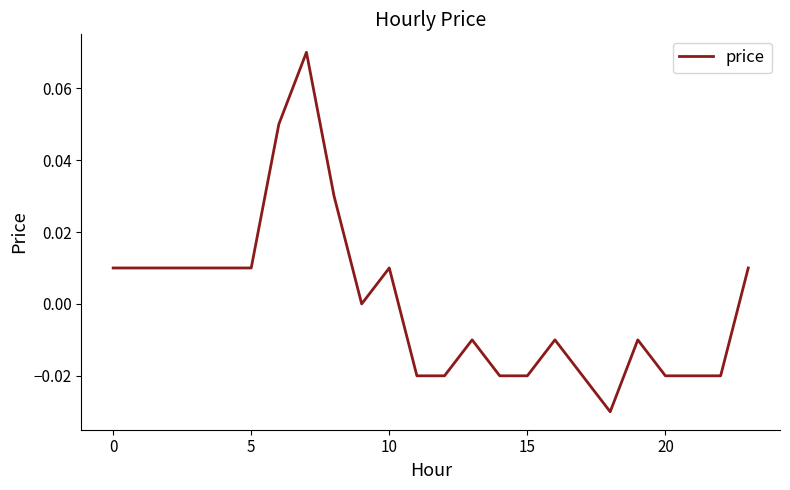

How many lines are shown in the chart?

1